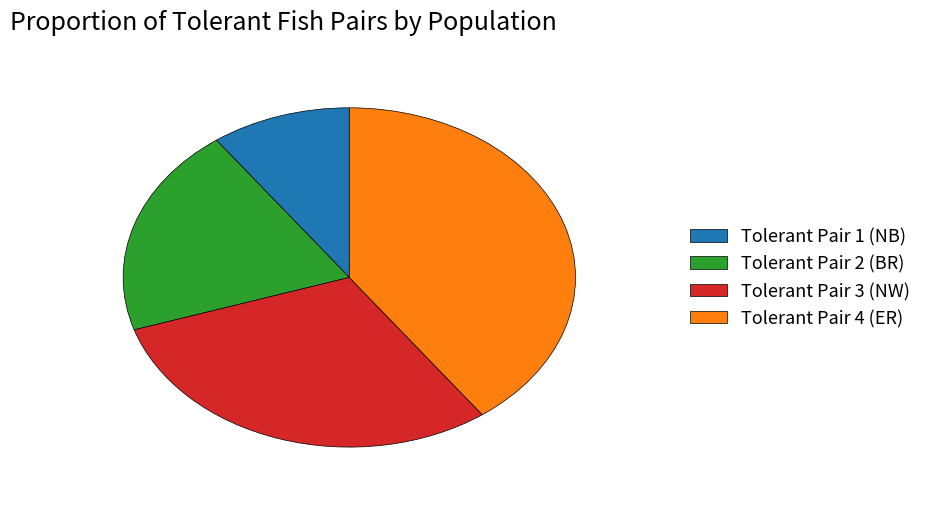

Combined, do Tolerant Pair 4 (ER) and Tolerant Pair 2 (BR) account for over 50%?

Yes